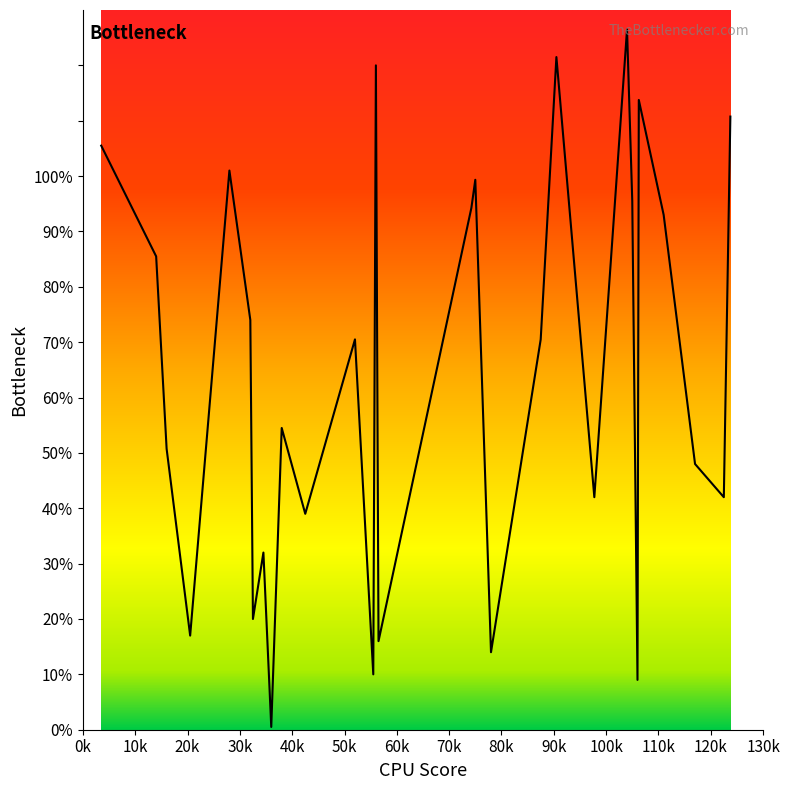

What is the difference between the maximum and minimum values?

126.0